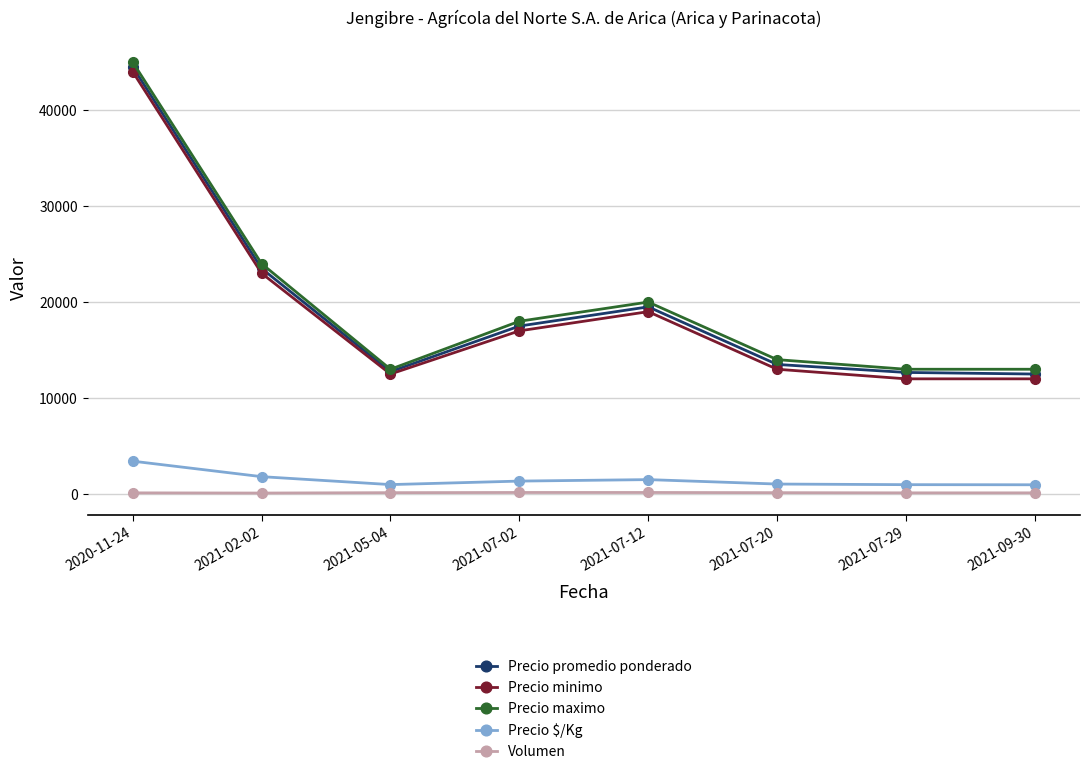

How many data points in Precio promedio ponderado are less than 17500?

4